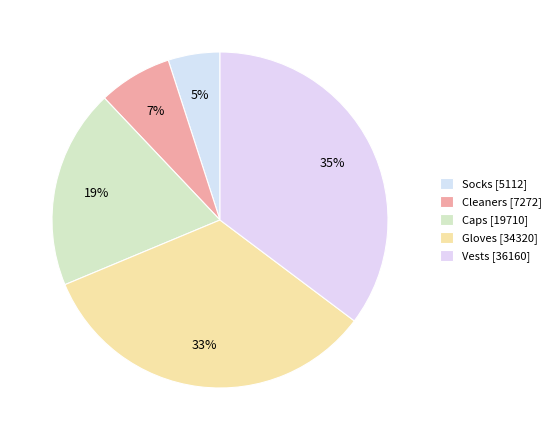

How many segments does this pie chart have?

5